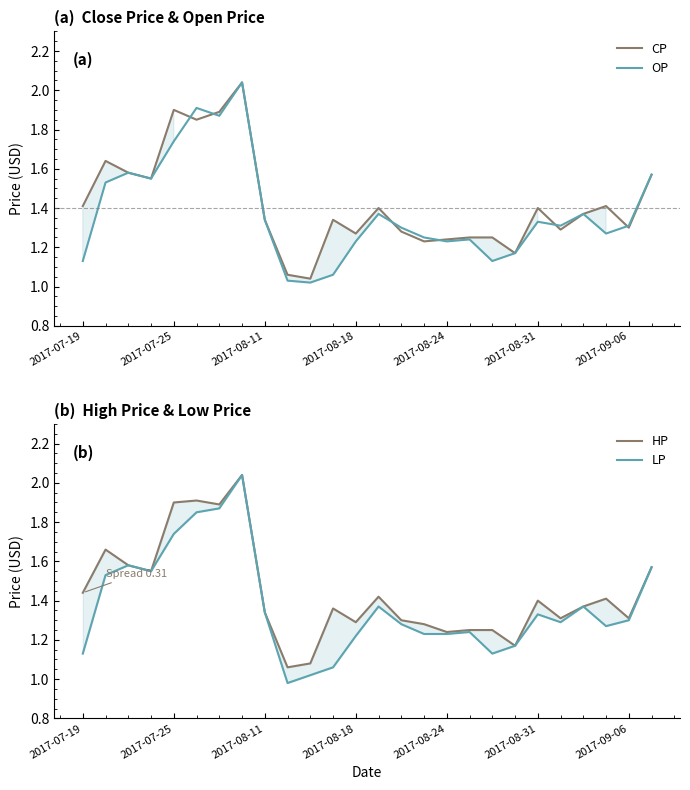

True or false: HP and OP intersect in this chart.

False